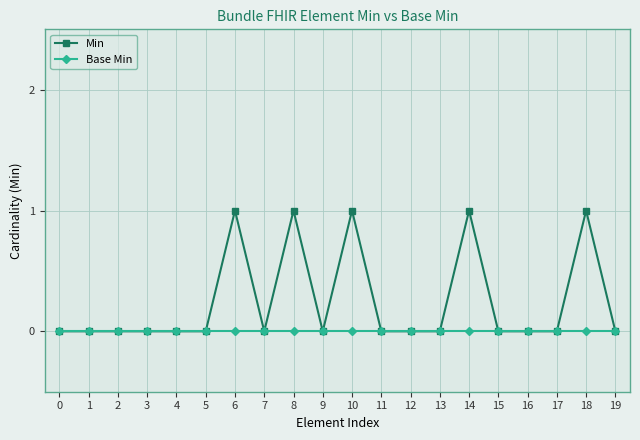

How many lines are shown in the chart?

2